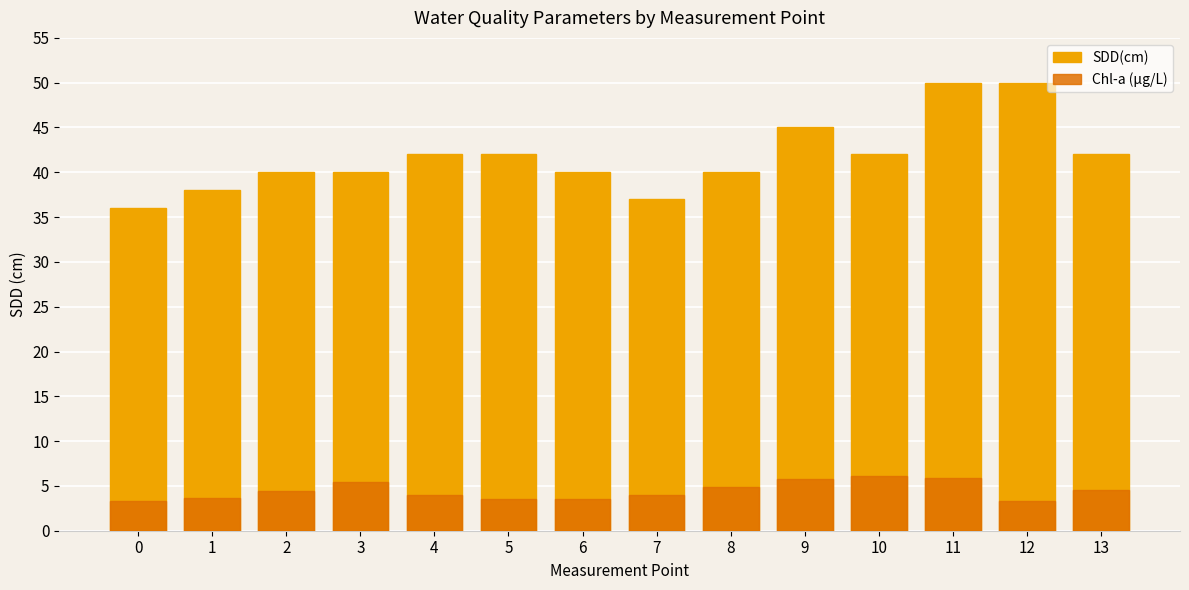

At how many categories does at least one series exceed 41?

7